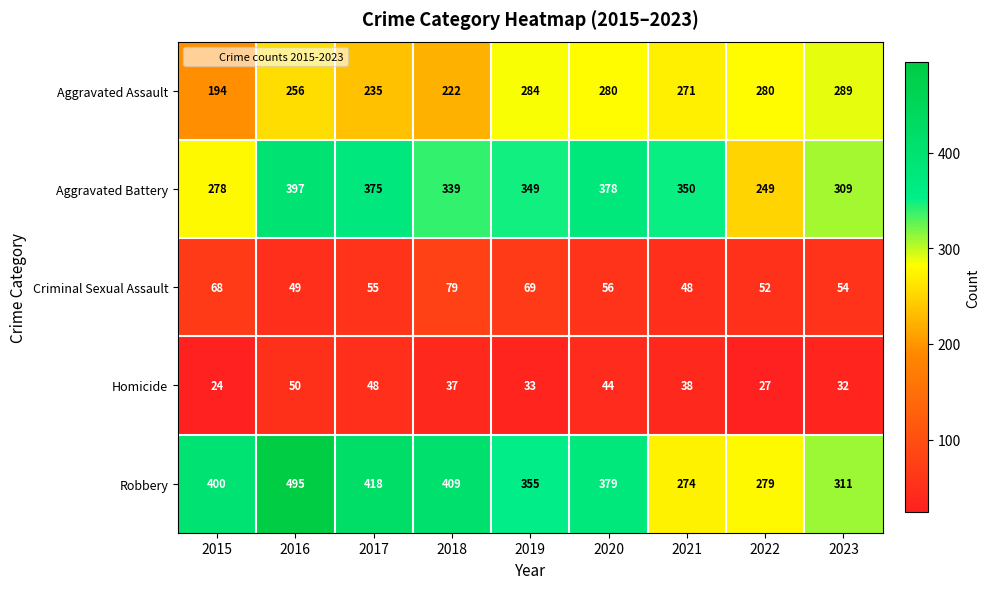

Which series changed the most between 2015 and 2021?

Robbery